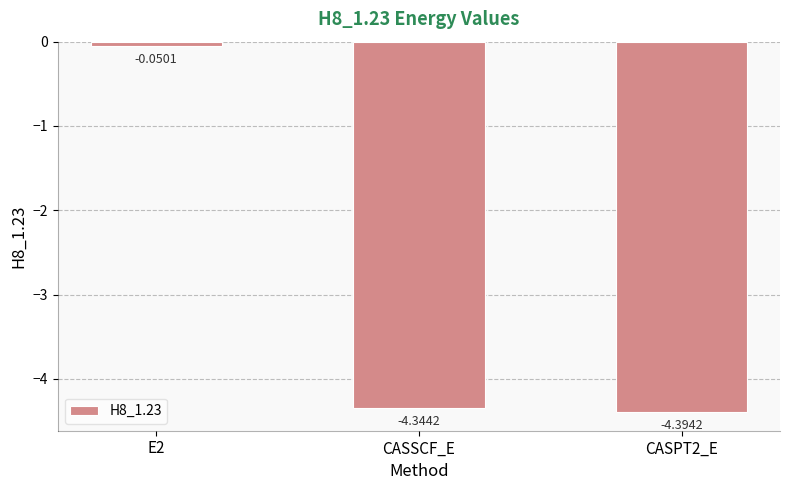

What is the smallest value displayed?

-4.4